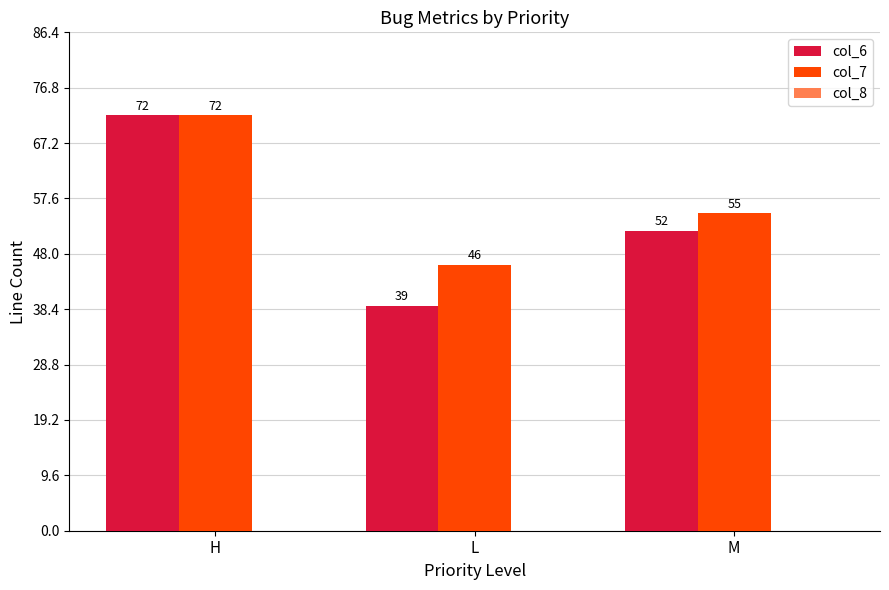

Which series changed the most between H and L?

col_6